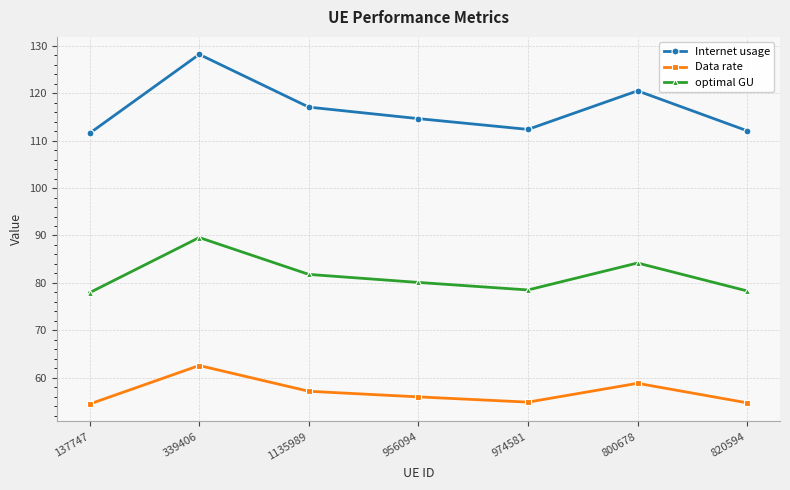

At which category is the sum across all series the highest?

339406